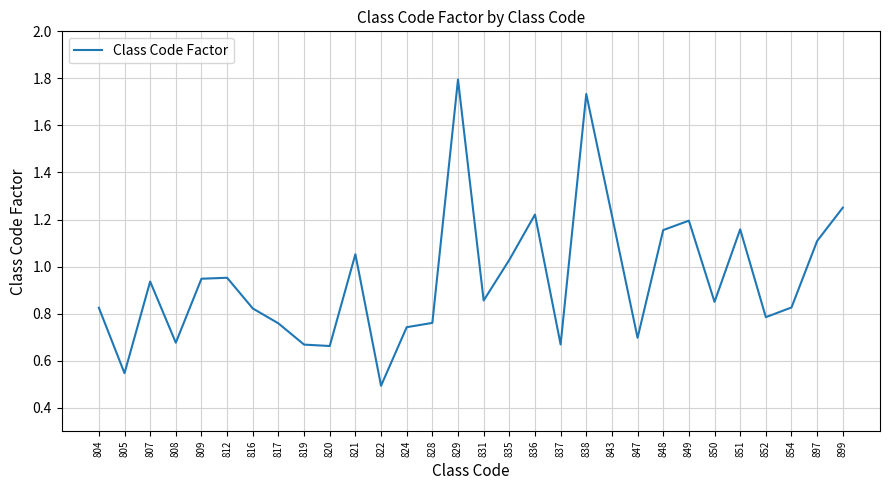

Where is the data nearest to the value 1?

835